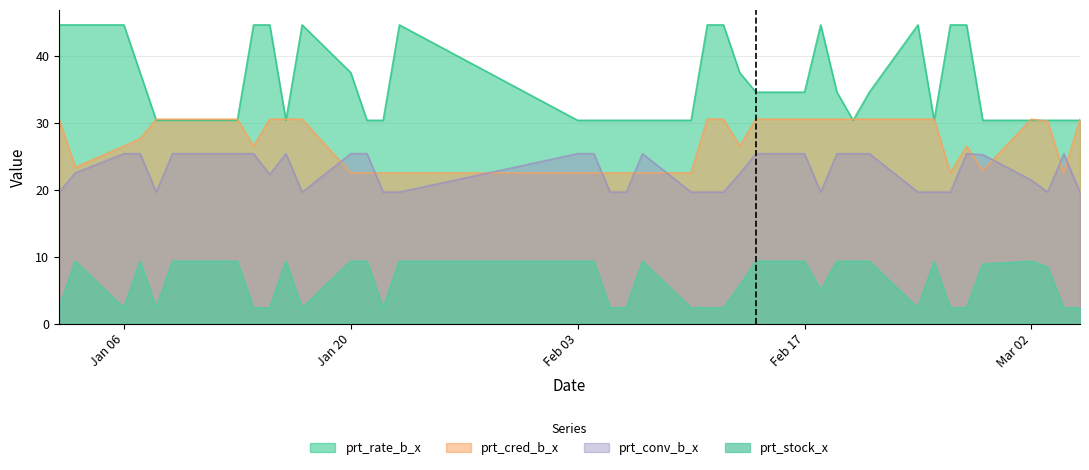

Is it true that prt_stock_x equals 9.3 at 2020-01-03?

True